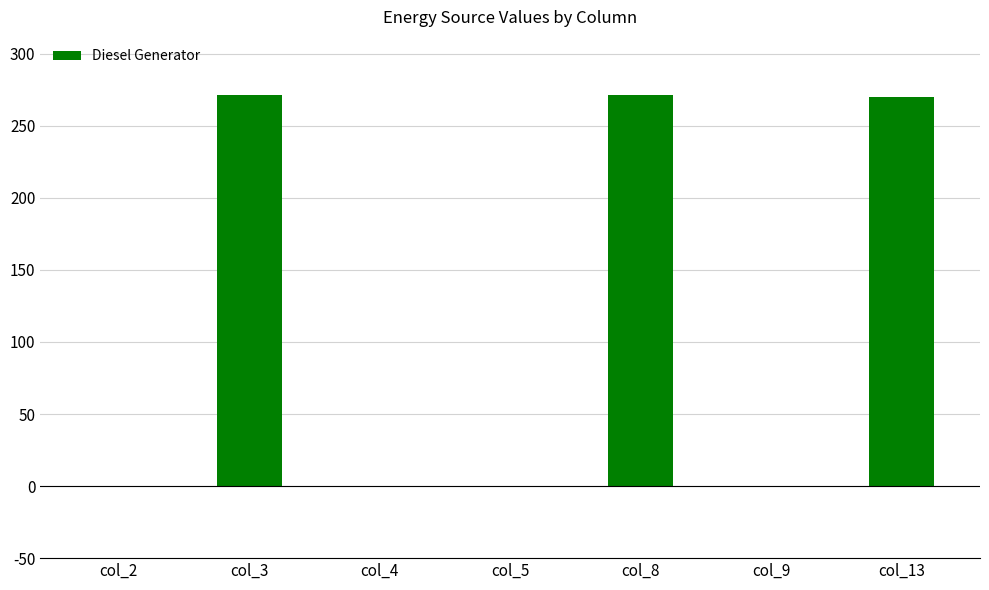

What is the change in value from col_2 to col_3?

+271